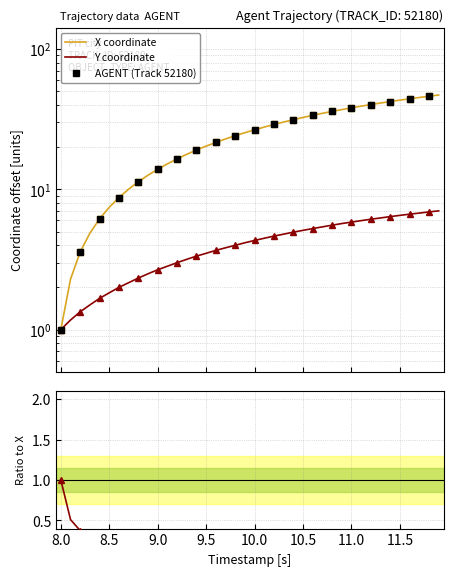

Count the number of data series in this chart.

2